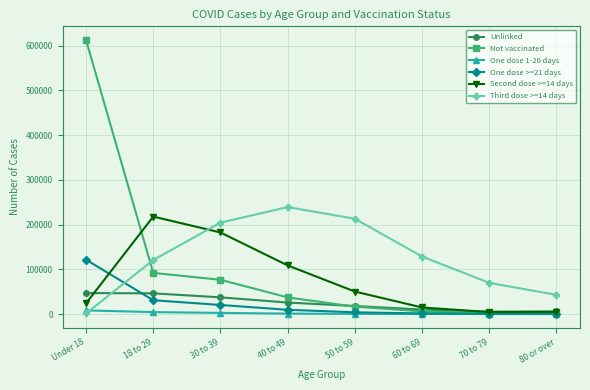

Which series has the widest spread of values?

Not vaccinated